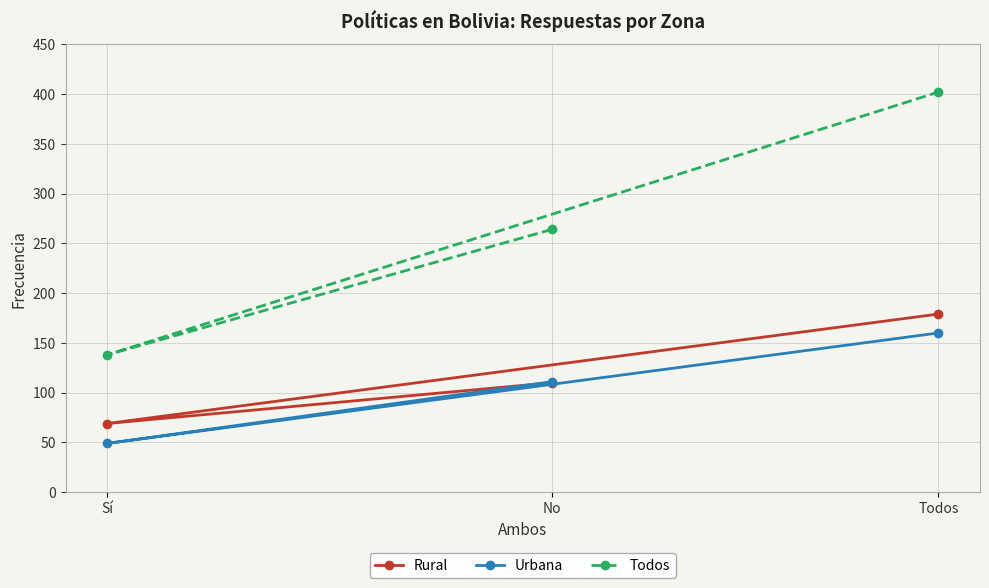

Which series changed the most between No and Todos?

Todos